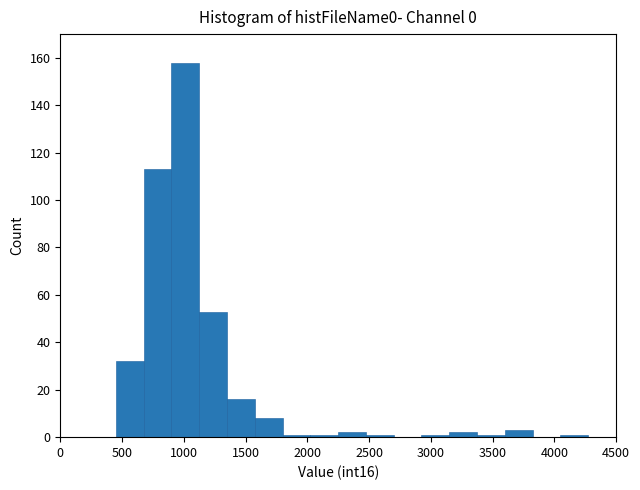

Reading left to right, transcribe this chart: for each bar, give the range it covers on the x-axis and its height. Neither the bar edges nor the heights are printed on the chart, so give them approximately, as read against the axes.

0 to 225: 0
225 to 450: 0
450 to 675: 32
675 to 900: 114
900 to 1125: 158
1125 to 1350: 54
1350 to 1575: 16
1575 to 1800: 8
1800 to 2025: under 2
2025 to 2250: under 2
2250 to 2475: 2
2475 to 2700: under 2
2700 to 2925: 0
2925 to 3150: under 2
3150 to 3375: 2
3375 to 3600: under 2
3600 to 3825: 4
3825 to 4050: 0
4050 to 4275: under 2
4275 to 4500: 0